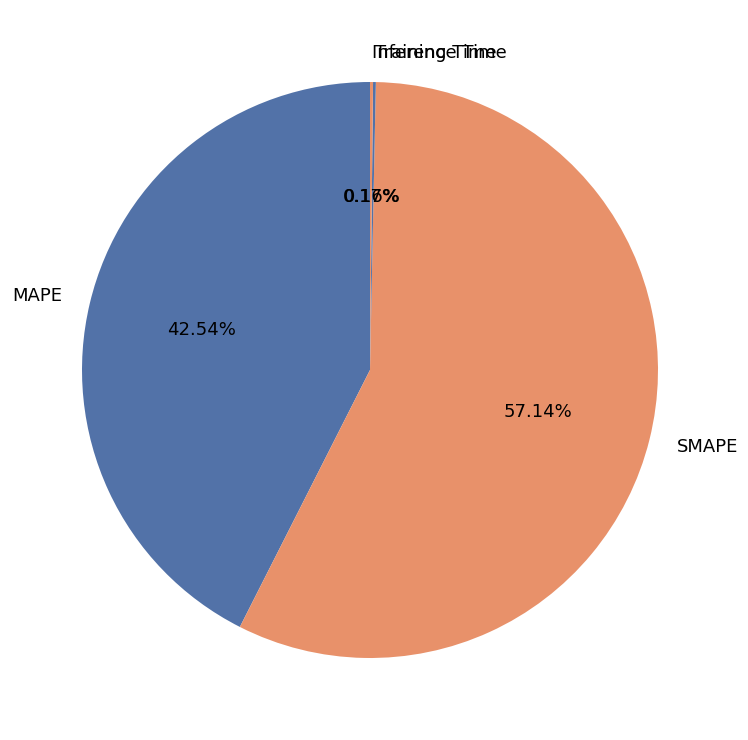

To the nearest percent, what is the average slice percentage?

25%